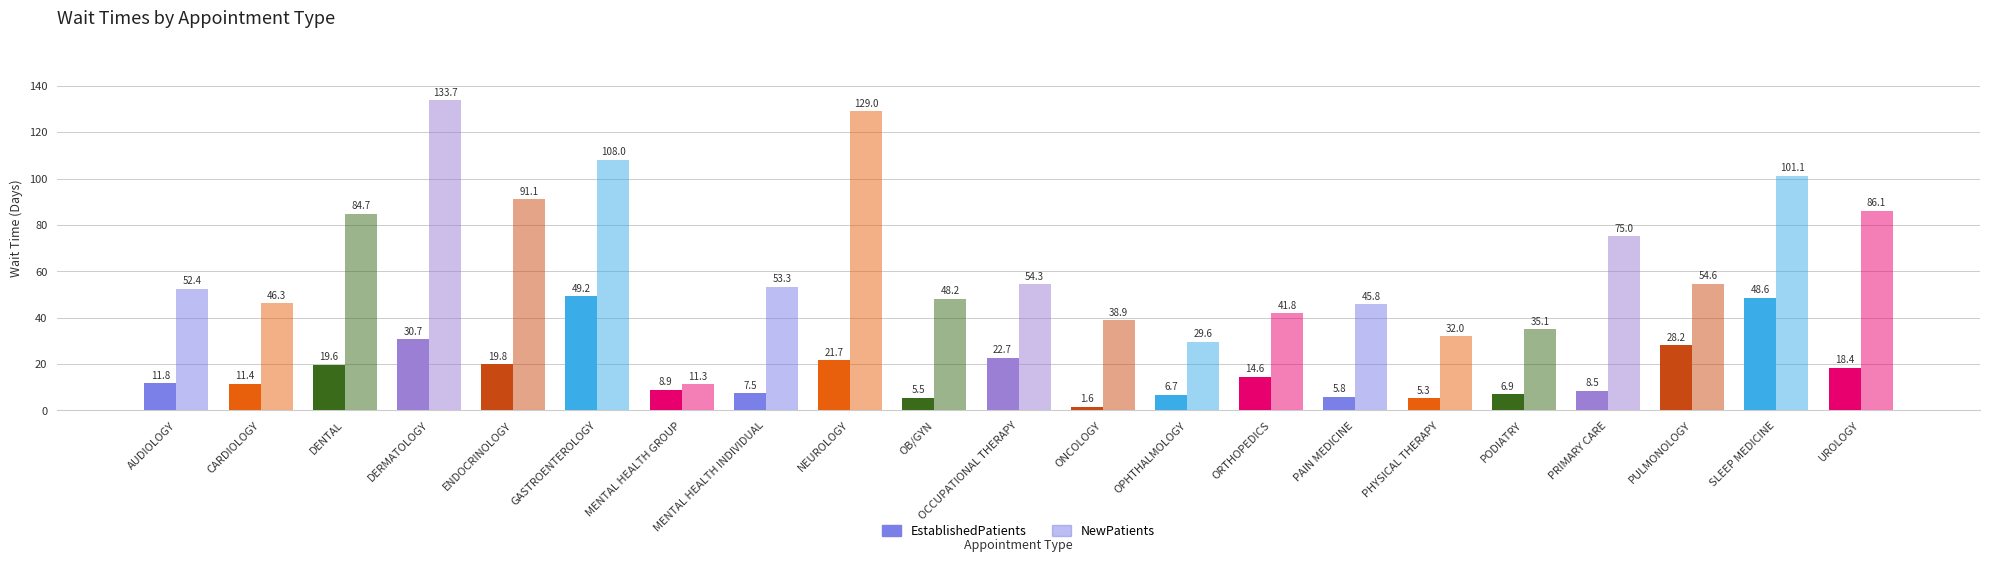

Reading right to left, transcribe all the data shown in this chart.

EstablishedPatients: UROLOGY=18.4	SLEEP MEDICINE=48.6	PULMONOLOGY=28.2	PRIMARY CARE=8.5	PODIATRY=6.9	PHYSICAL THERAPY=5.3	PAIN MEDICINE=5.8	ORTHOPEDICS=14.6	OPHTHALMOLOGY=6.7	ONCOLOGY=1.6	OCCUPATIONAL THERAPY=22.7	OB/GYN=5.5	NEUROLOGY=21.7	MENTAL HEALTH INDIVIDUAL=7.5	MENTAL HEALTH GROUP=8.9	GASTROENTEROLOGY=49.2	ENDOCRINOLOGY=19.8	DERMATOLOGY=30.7	DENTAL=19.6	CARDIOLOGY=11.4	AUDIOLOGY=11.8
NewPatients: UROLOGY=86.1	SLEEP MEDICINE=101.1	PULMONOLOGY=54.6	PRIMARY CARE=75.0	PODIATRY=35.1	PHYSICAL THERAPY=32.0	PAIN MEDICINE=45.8	ORTHOPEDICS=41.8	OPHTHALMOLOGY=29.6	ONCOLOGY=38.9	OCCUPATIONAL THERAPY=54.3	OB/GYN=48.2	NEUROLOGY=129.0	MENTAL HEALTH INDIVIDUAL=53.3	MENTAL HEALTH GROUP=11.3	GASTROENTEROLOGY=108.0	ENDOCRINOLOGY=91.1	DERMATOLOGY=133.7	DENTAL=84.7	CARDIOLOGY=46.3	AUDIOLOGY=52.4